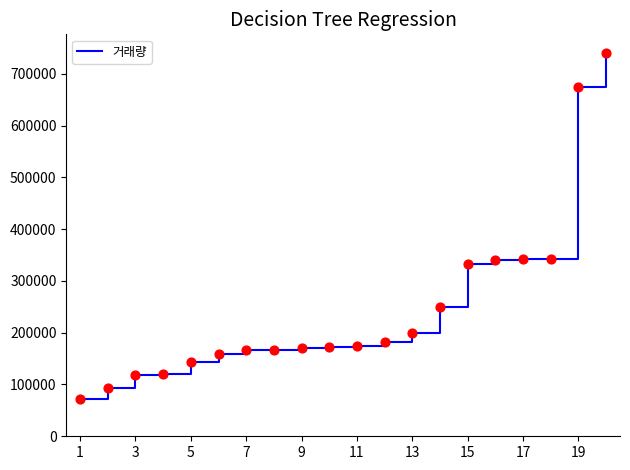

What is the difference between the maximum and minimum values?

668012